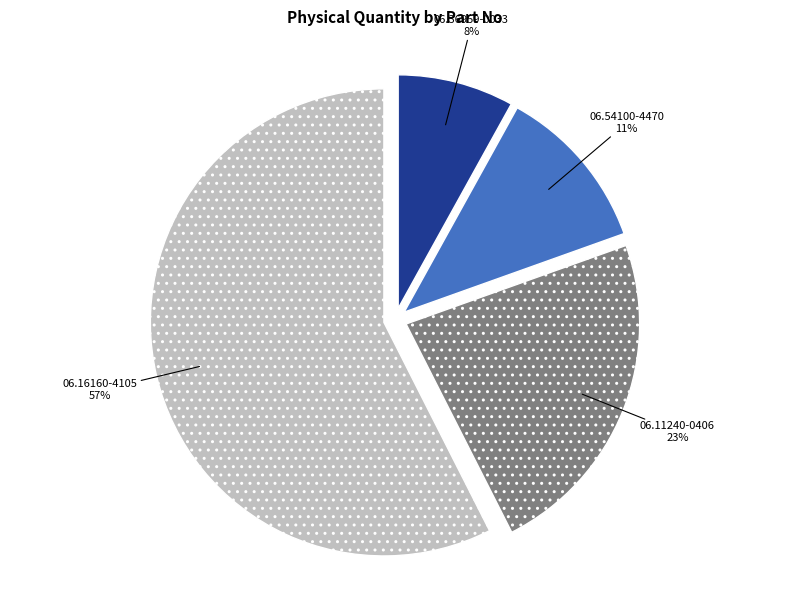

Is it true that 06.16160-4105 is 57% of the pie?

True